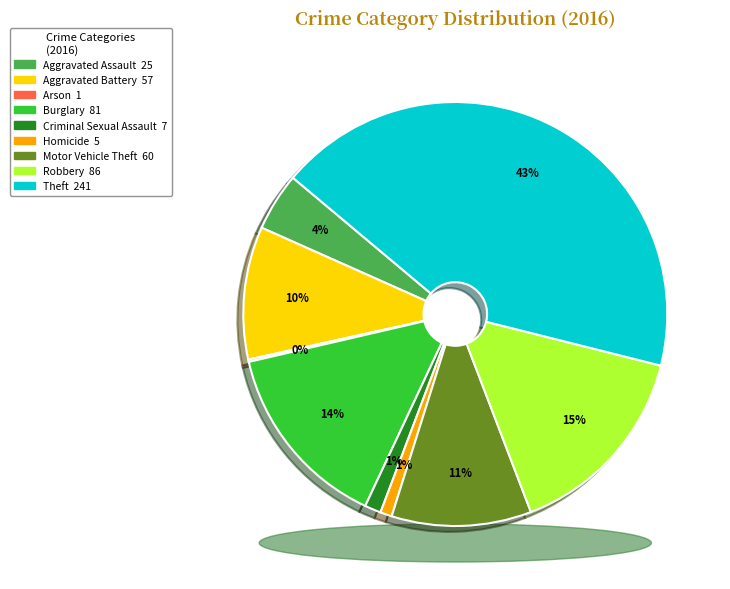

The Homicide slice represents 1% of the pie. True or false?

True